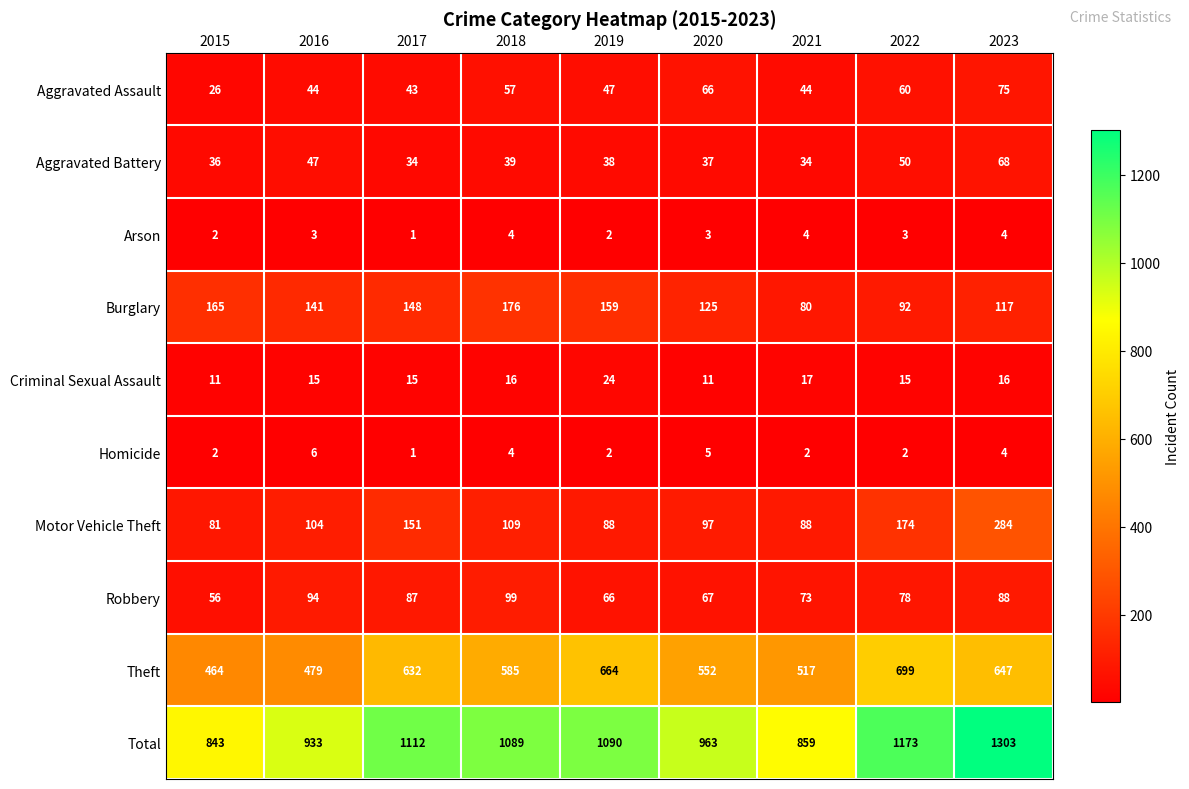

True or false: Homicide has a value of 1 at 2015.

False